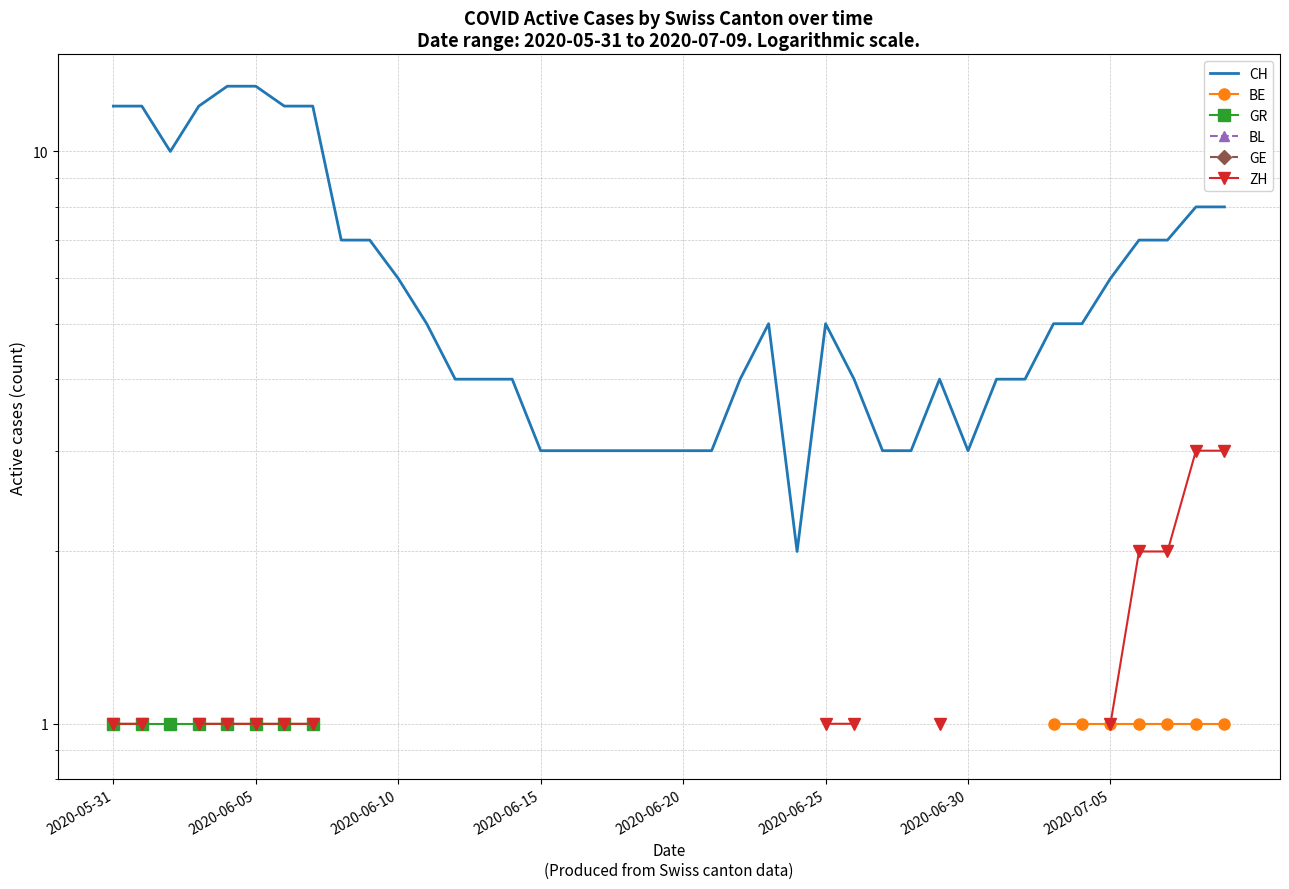

True or false: BE has a value of 1.0 at 37.

True